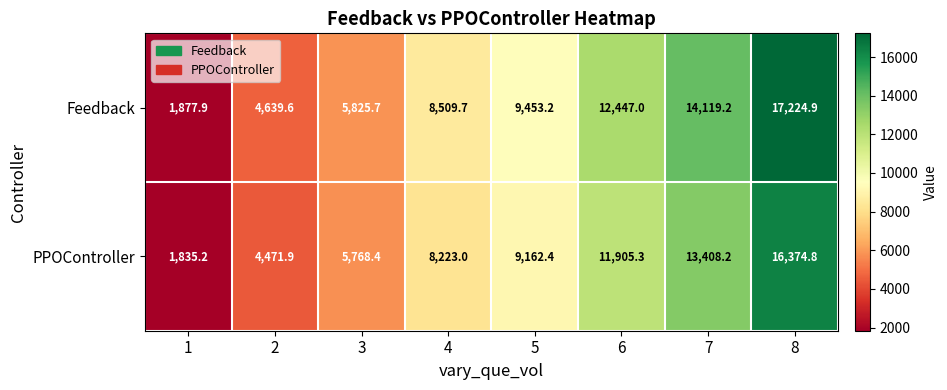

Where is Feedback nearest to the value 9551?

5